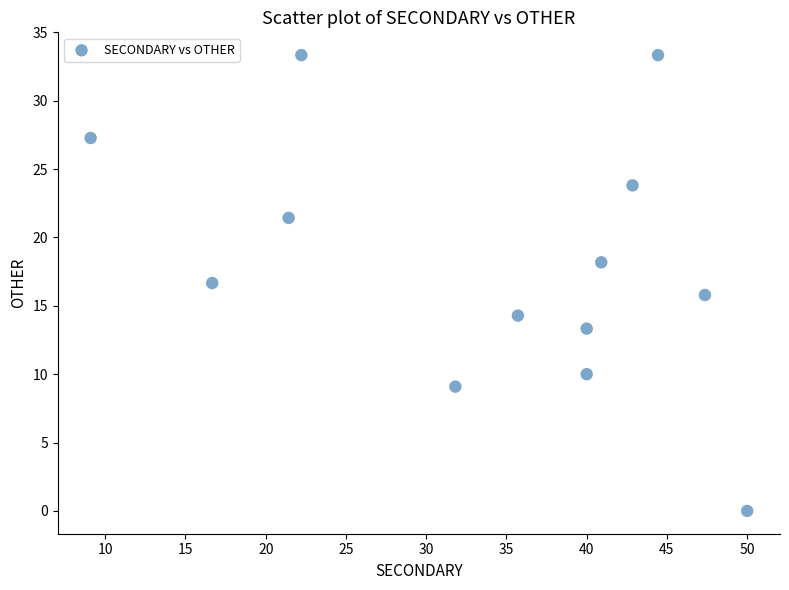

What is the range of Y values (max minus min)?

33.3